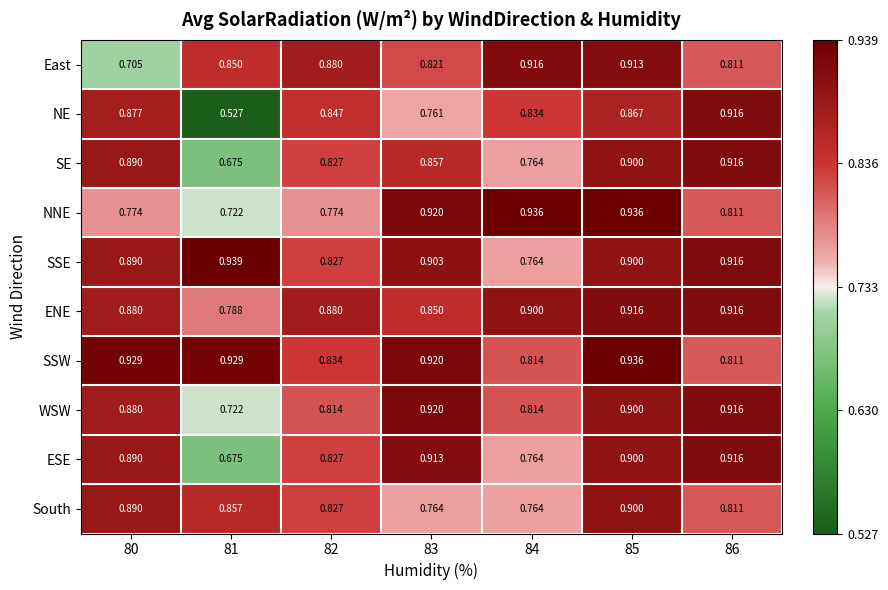

What is the difference between the highest and lowest values at 85?

0.1